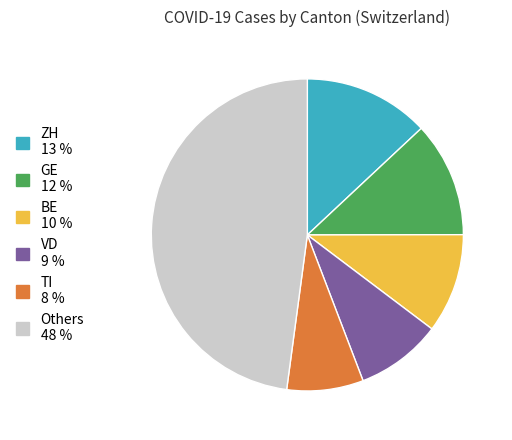

Does any single category account for the majority?

No